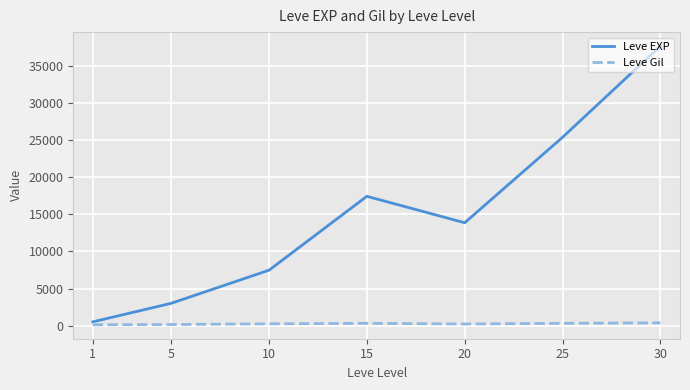

Which series has the largest total across all categories?

Leve EXP